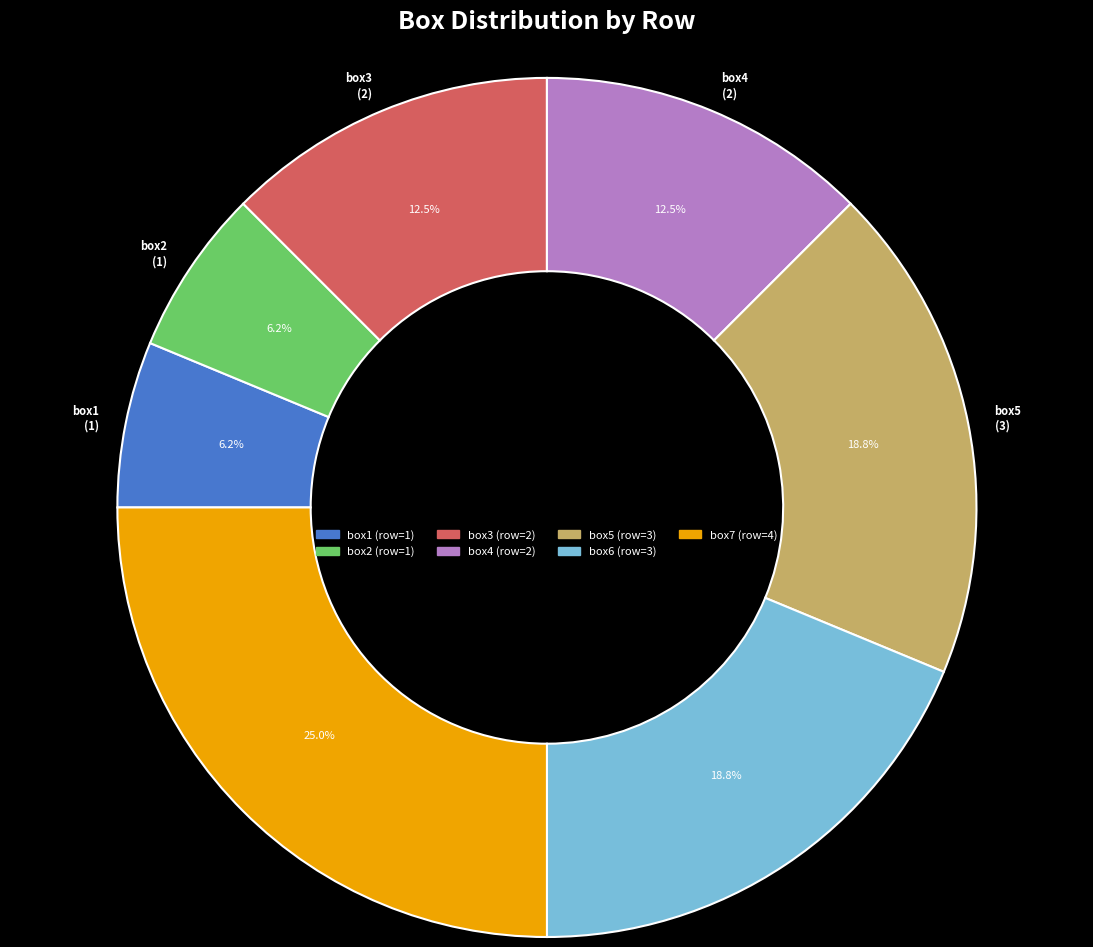

Between box5 and box4, which is larger?

box5